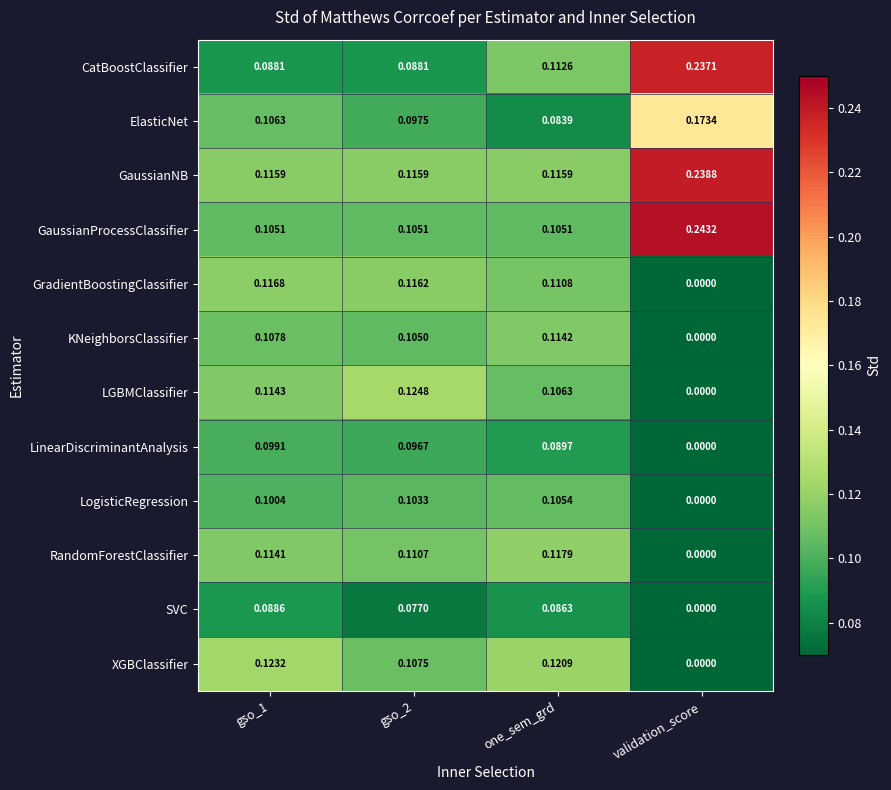

At which category does the chart reach its minimum across all series?

validation_score